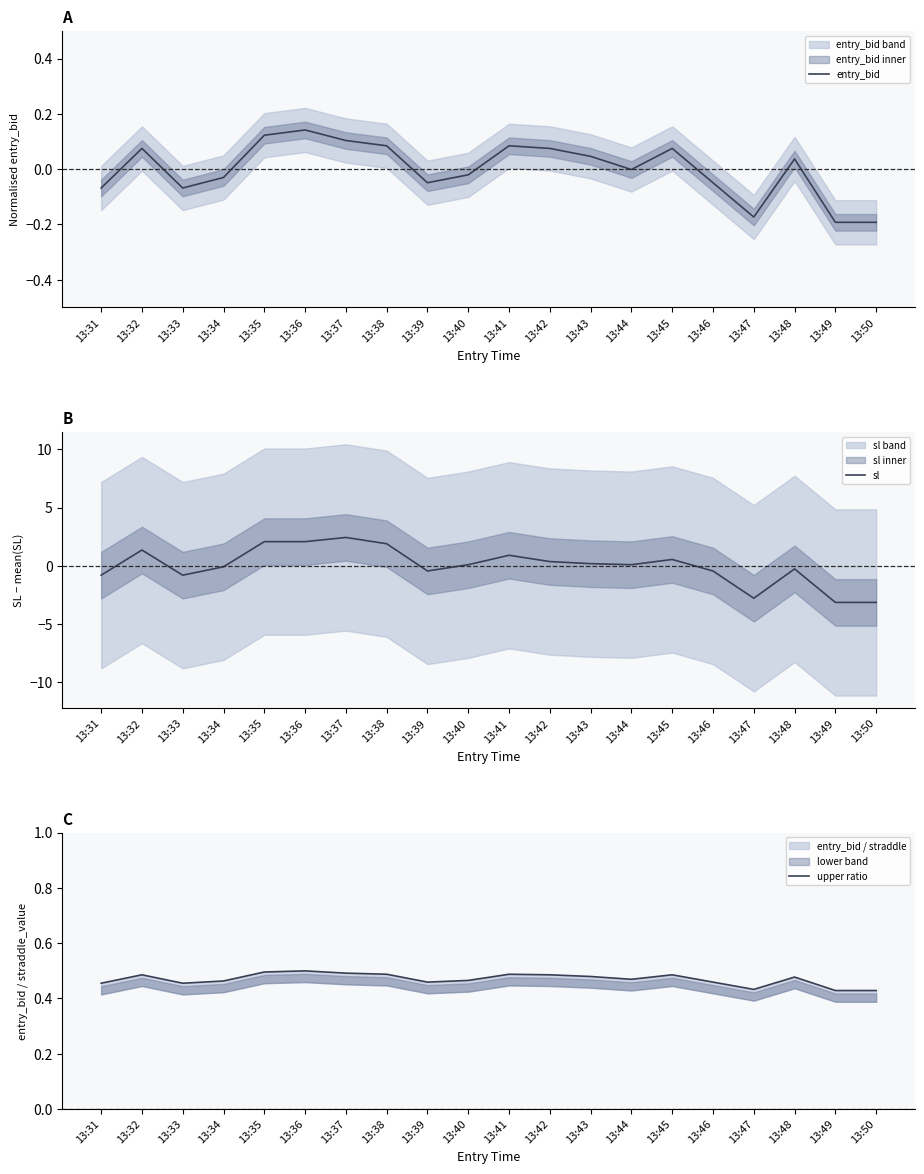

Rank the categories by entry_bid value from lowest to highest.

13:49, 13:50, 13:47, 13:31, 13:33, 13:39, 13:46, 13:34, 13:40, 13:44, 13:48, 13:43, 13:32, 13:42, 13:45, 13:38, 13:41, 13:37, 13:35, 13:36